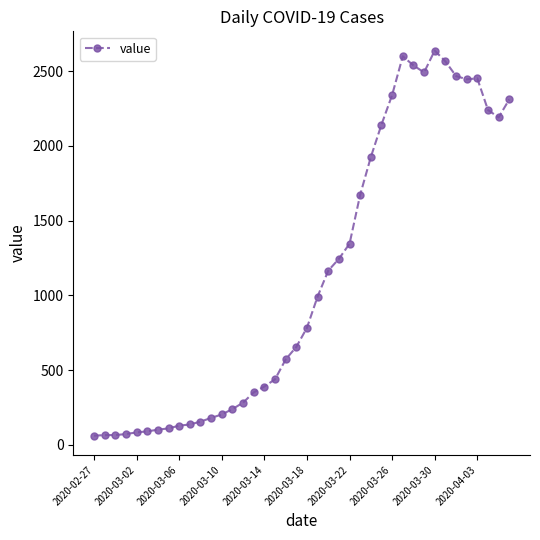

True or false: the data has more than 1 interior local peaks.

True